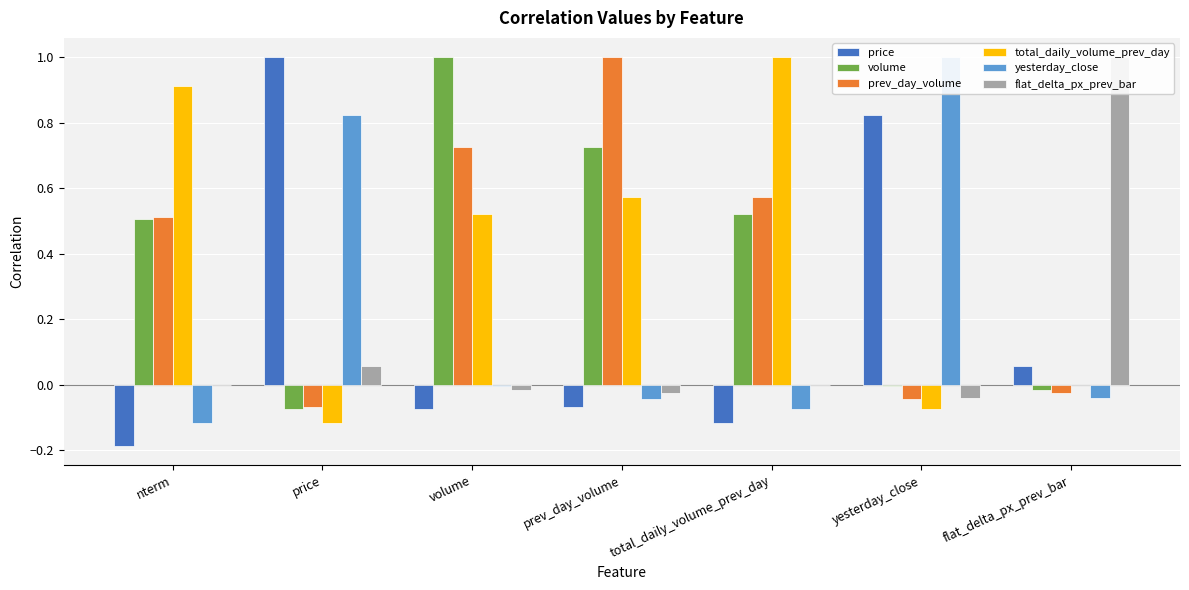

What is the greatest value displayed?

1.0